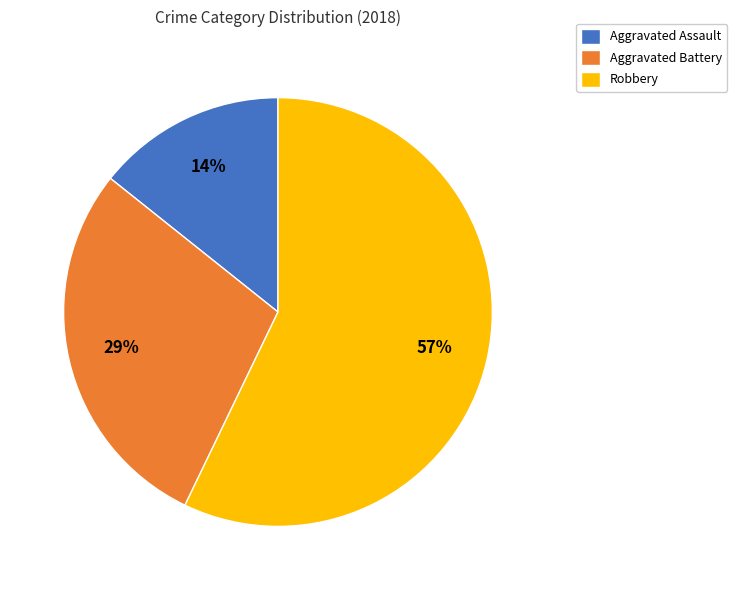

To the nearest percent, what portion does Aggravated Assault represent?

14%